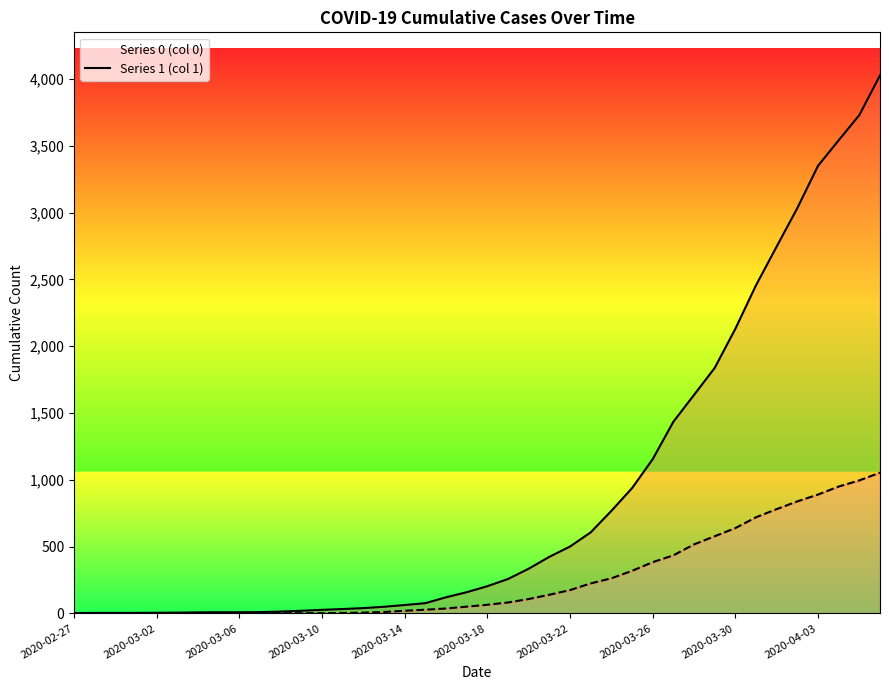

What is the label of the 33rd point from the left?

2020-03-30